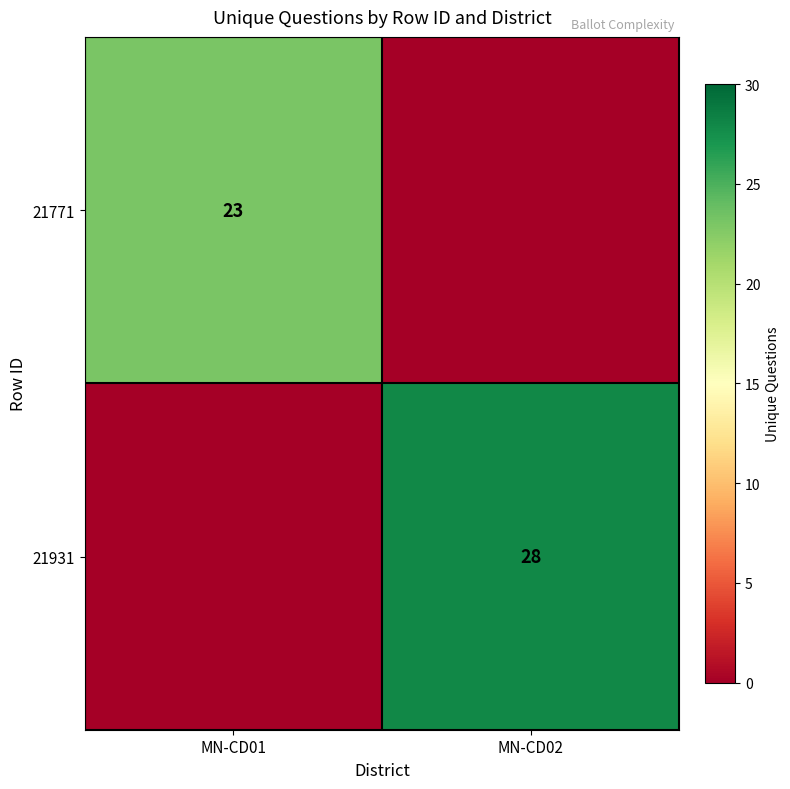

Is the value of 21771 at MN-CD01 greater than the value of 21931 at MN-CD02?

No